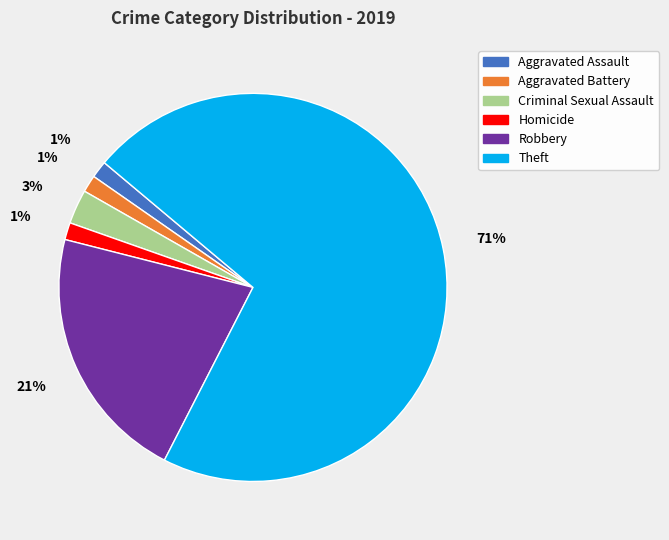

Combined, do Aggravated Assault and Aggravated Battery account for over 50%?

No